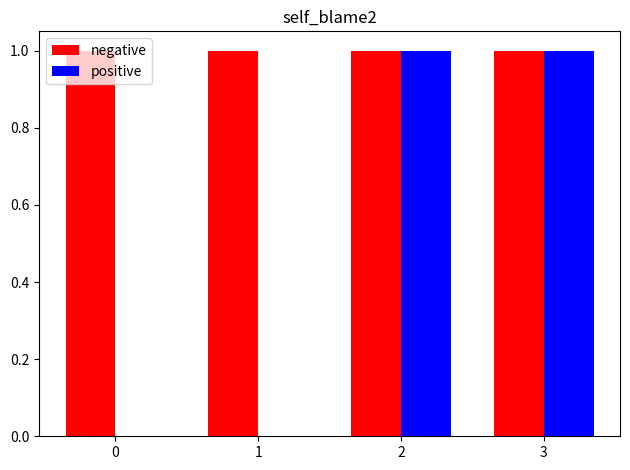

Between 1 and 3, which series saw the biggest shift?

positive